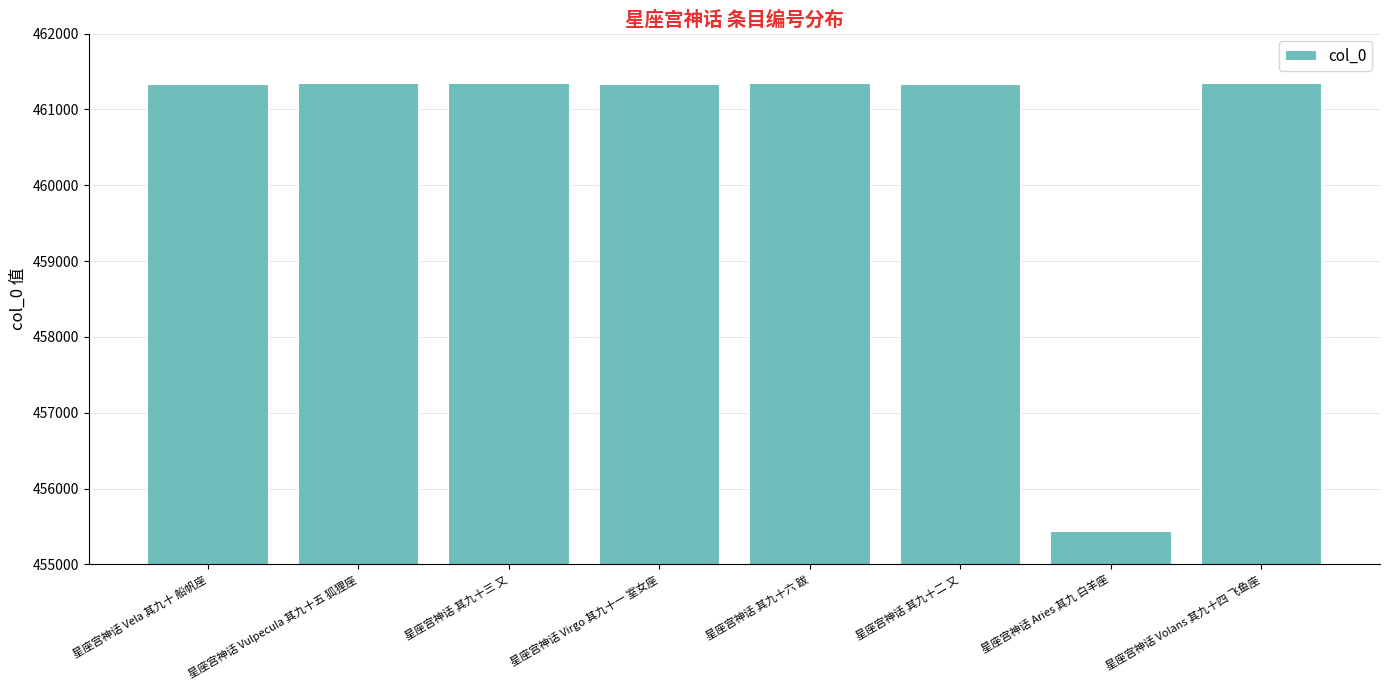

What is the maximum value shown in the chart?

461346